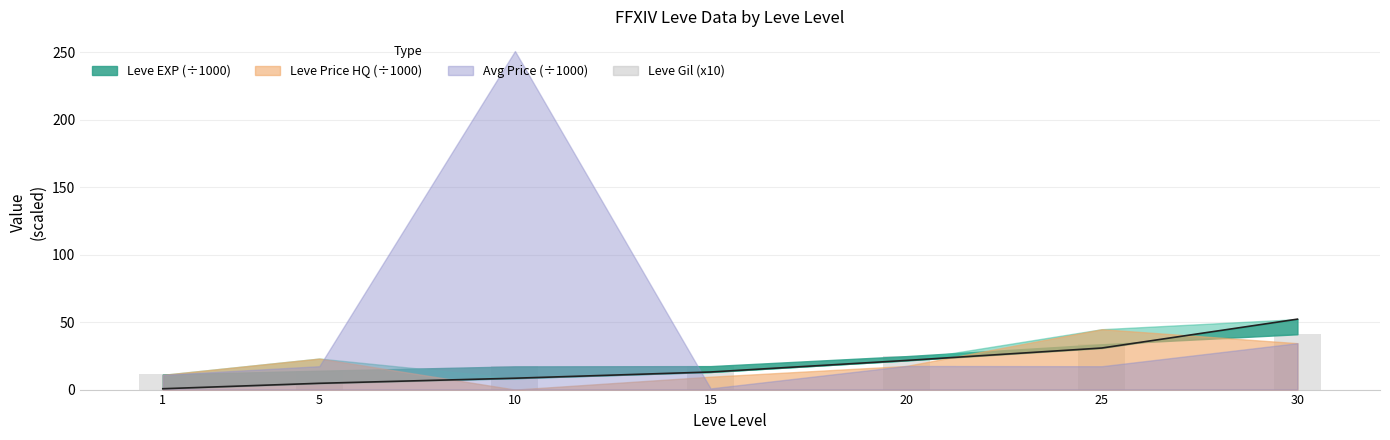

The value at 25 is 33.6. True or false?

True